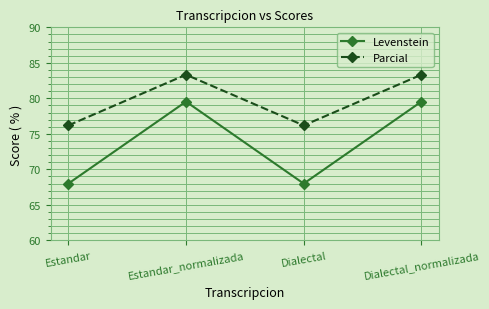

Is the value of Levenstein at Estandar greater than the value of Parcial at Estandar?

No